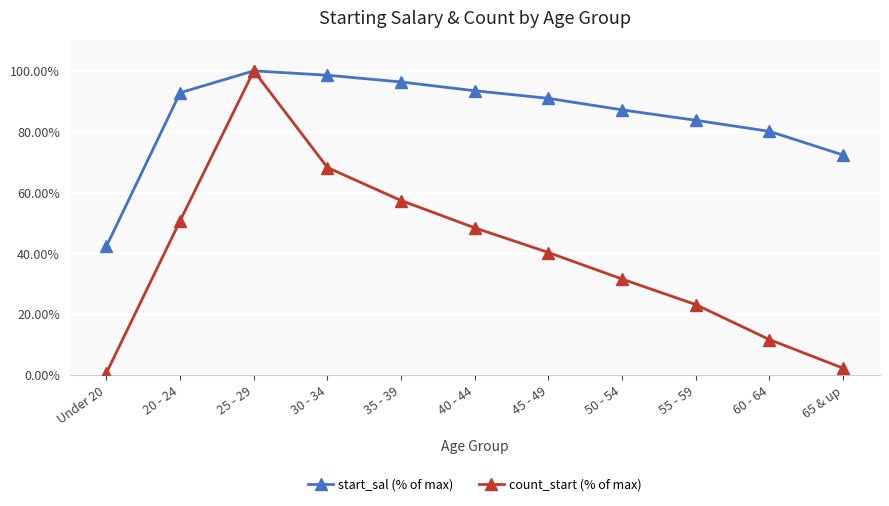

Reading left to right, list all the values displayed in this chart.

start_sal (% of max): Under 20=42.3	20 - 24=92.8	25 - 29=100.0	30 - 34=98.6	35 - 39=96.3	40 - 44=93.5	45 - 49=91.0	50 - 54=87.2	55 - 59=83.7	60 - 64=80.1	65 & up=72.3
count_start (% of max): Under 20=0.7	20 - 24=50.7	25 - 29=100.0	30 - 34=68.2	35 - 39=57.4	40 - 44=48.4	45 - 49=40.3	50 - 54=31.6	55 - 59=23.2	60 - 64=11.7	65 & up=2.3